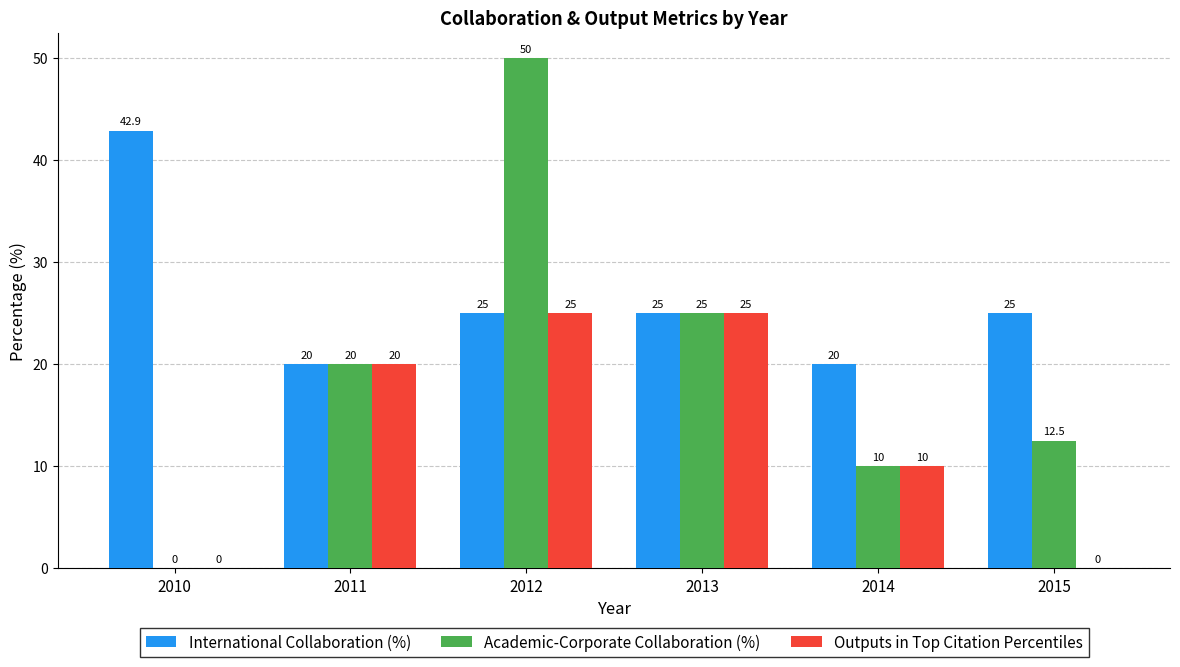

The value of Outputs in Top Citation Percentiles at 2013 is 25.0. True or false?

True